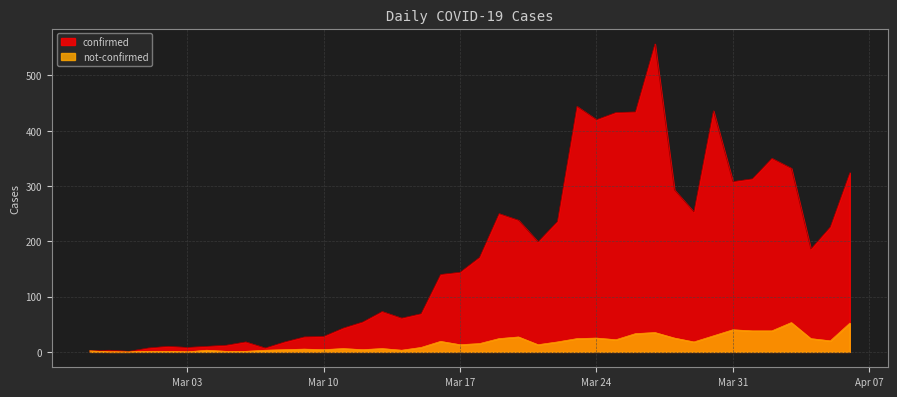

What is the sum of the confirmed values at 2020-03-06 and 2020-03-26?

452